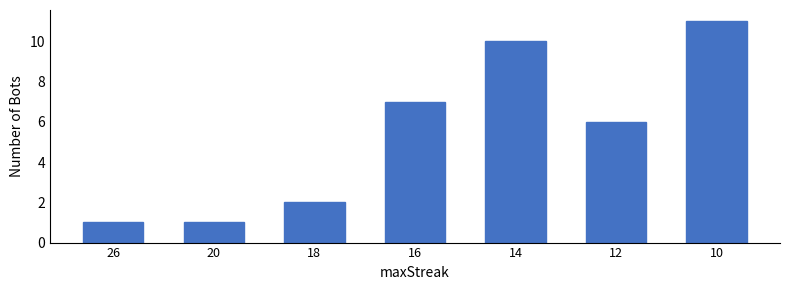

What is the difference between the second highest and minimum values?

9